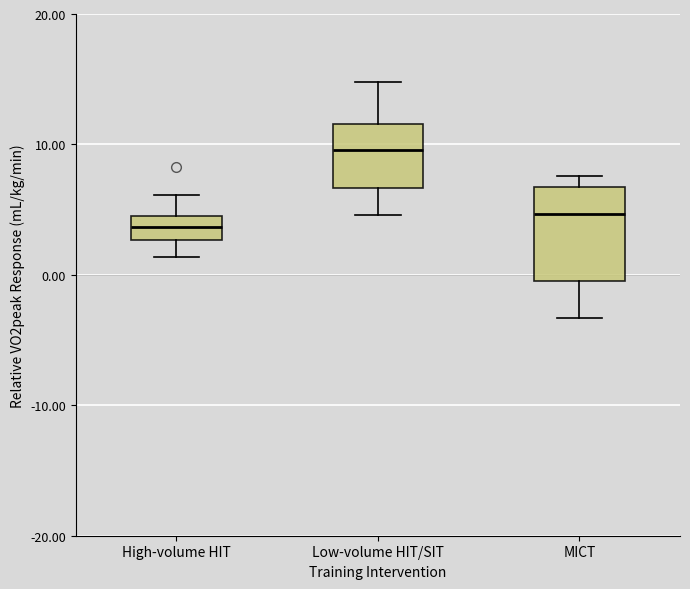

Where does the lower whisker of the box for High-volume HIT end on the y-axis? The values are not printed on the chart, so give them approximately, as read against the axis.

1